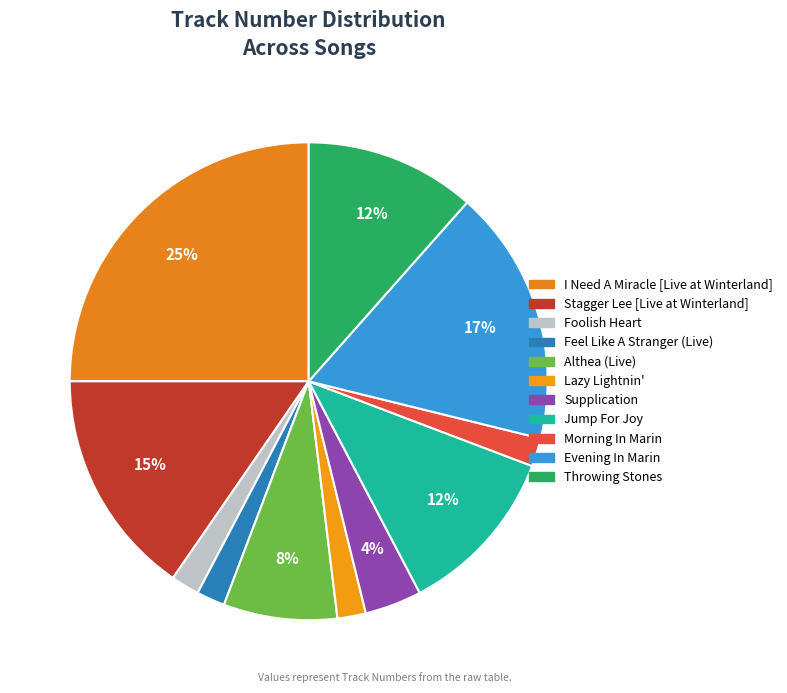

Which slice is the smallest?

Foolish Heart